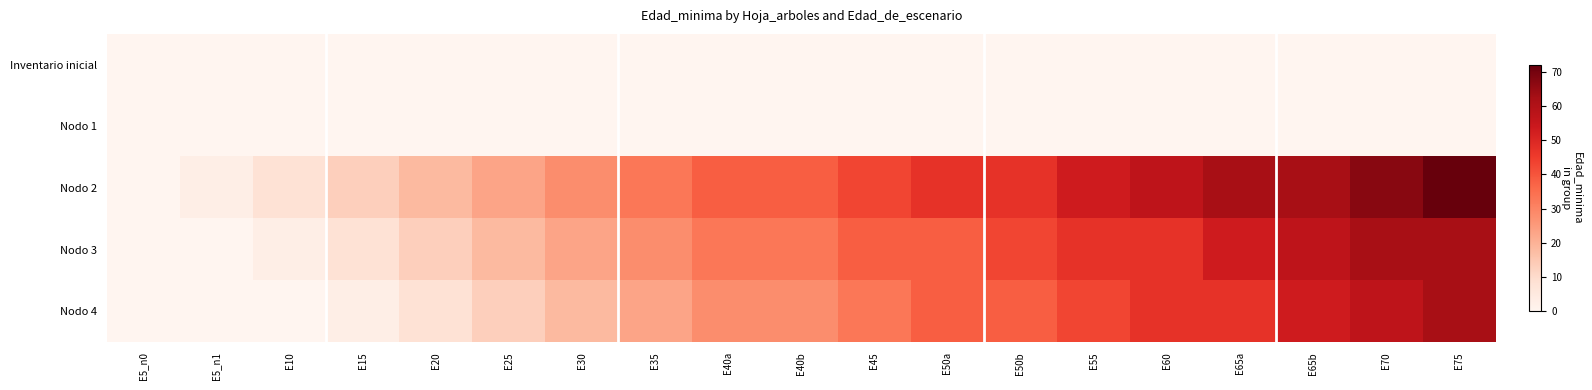

What is the total value across all series at E15?

24